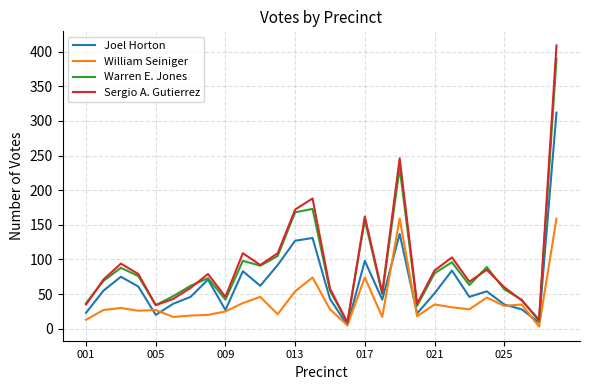

Which series has the largest range (max minus min)?

Sergio A. Gutierrez